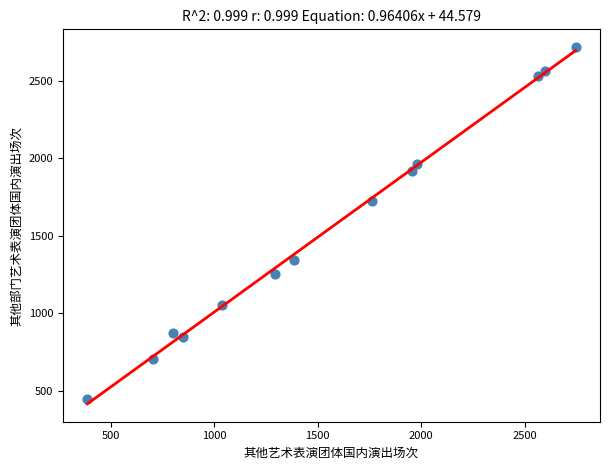

What Y value in the scatter plot is closest to 1582?

1720.8